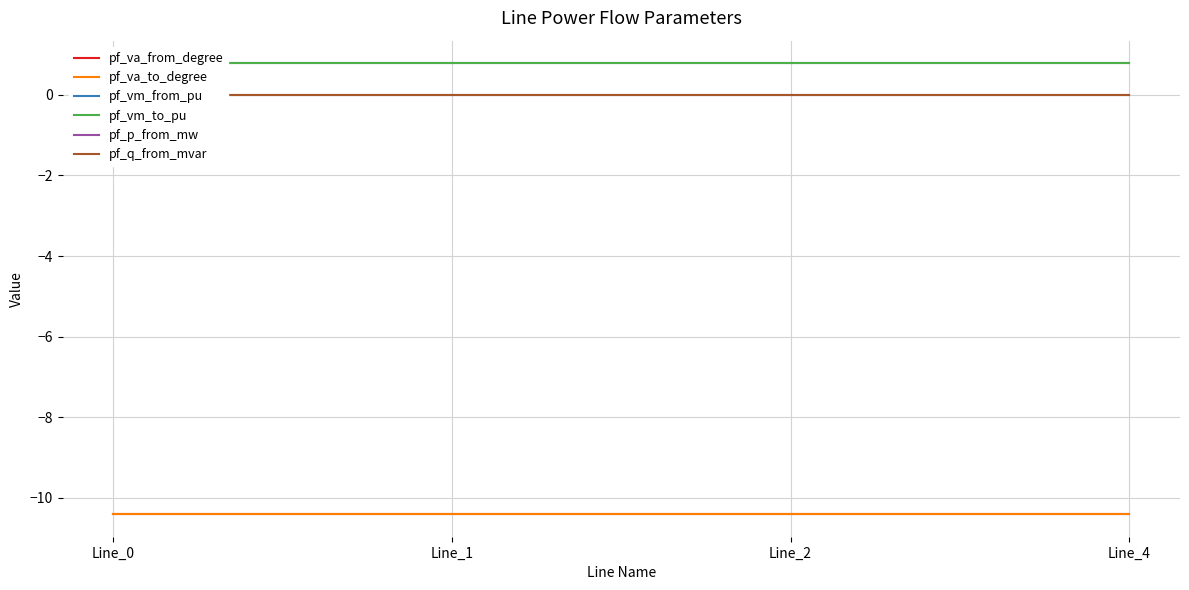

What are all the series names shown in the legend?

pf_va_from_degree, pf_va_to_degree, pf_vm_from_pu, pf_vm_to_pu, pf_p_from_mw, pf_q_from_mvar